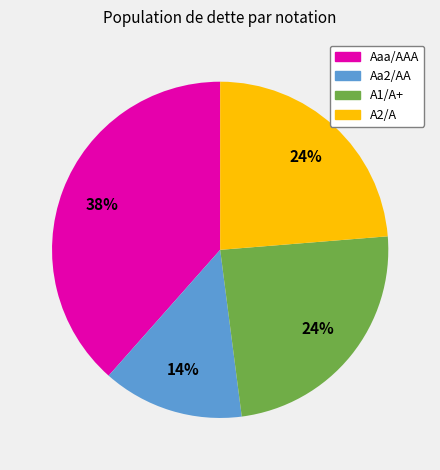

To the nearest percent, what is the average slice percentage?

25%